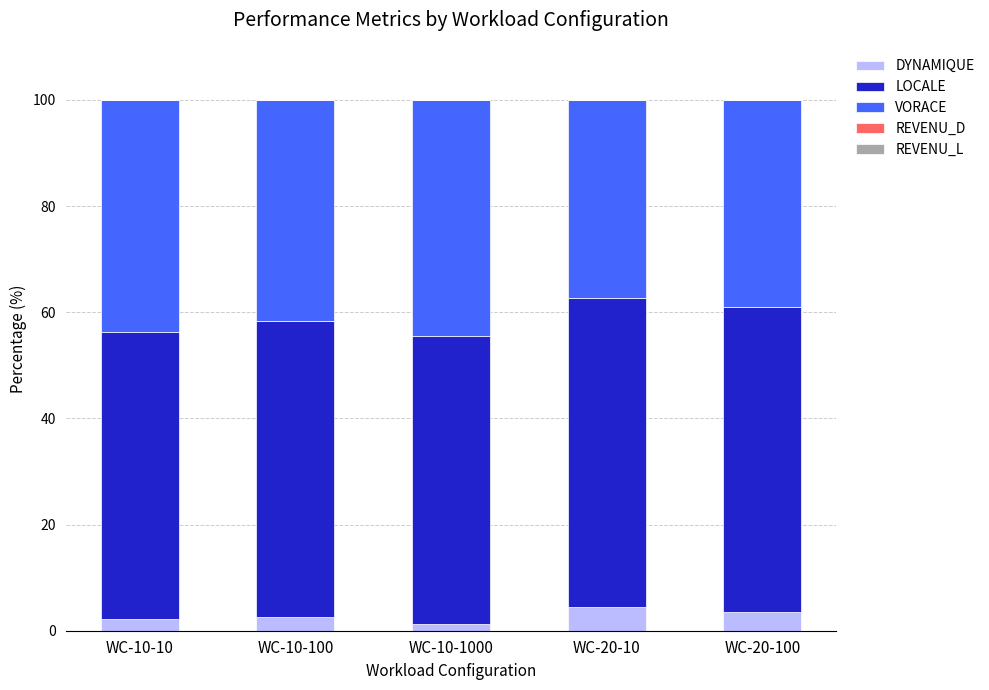

Where does the DYNAMIQUE series first go above 2?

WC-10-10